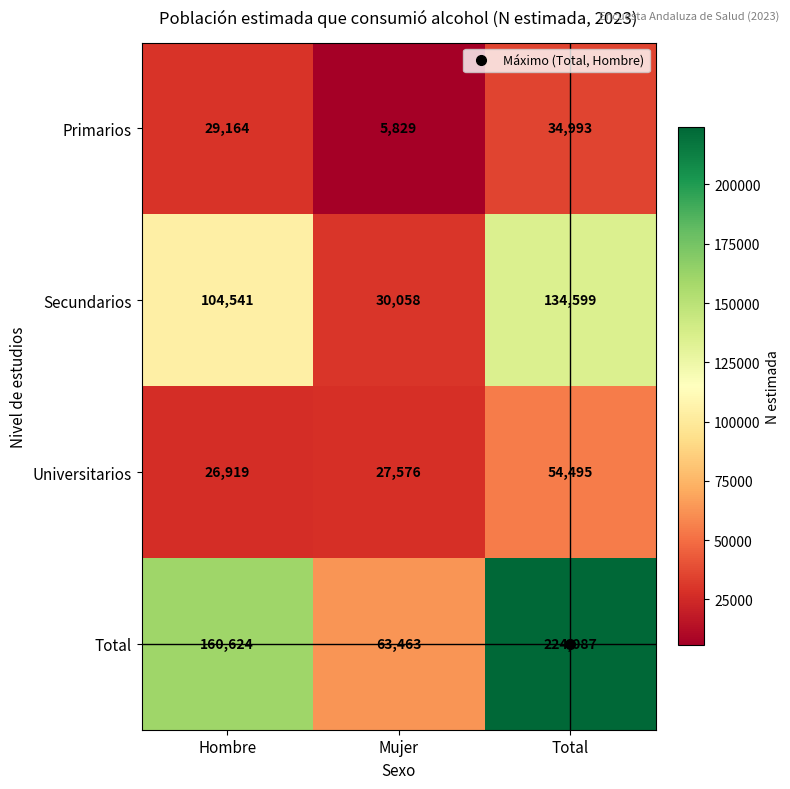

Which series has the largest range (max minus min)?

Total